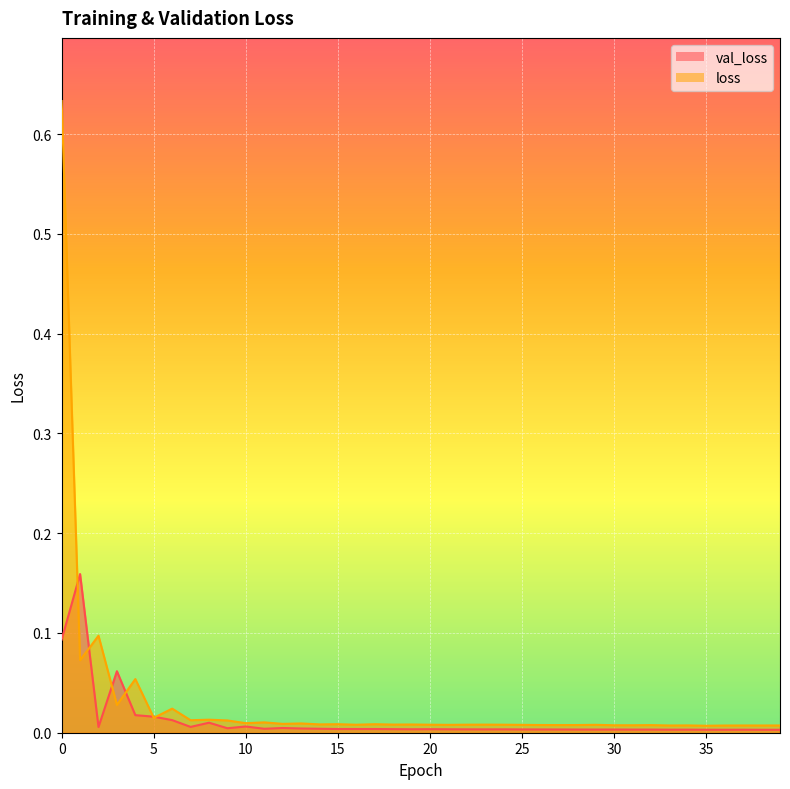

At how many categories does at least one series exceed 0?

40